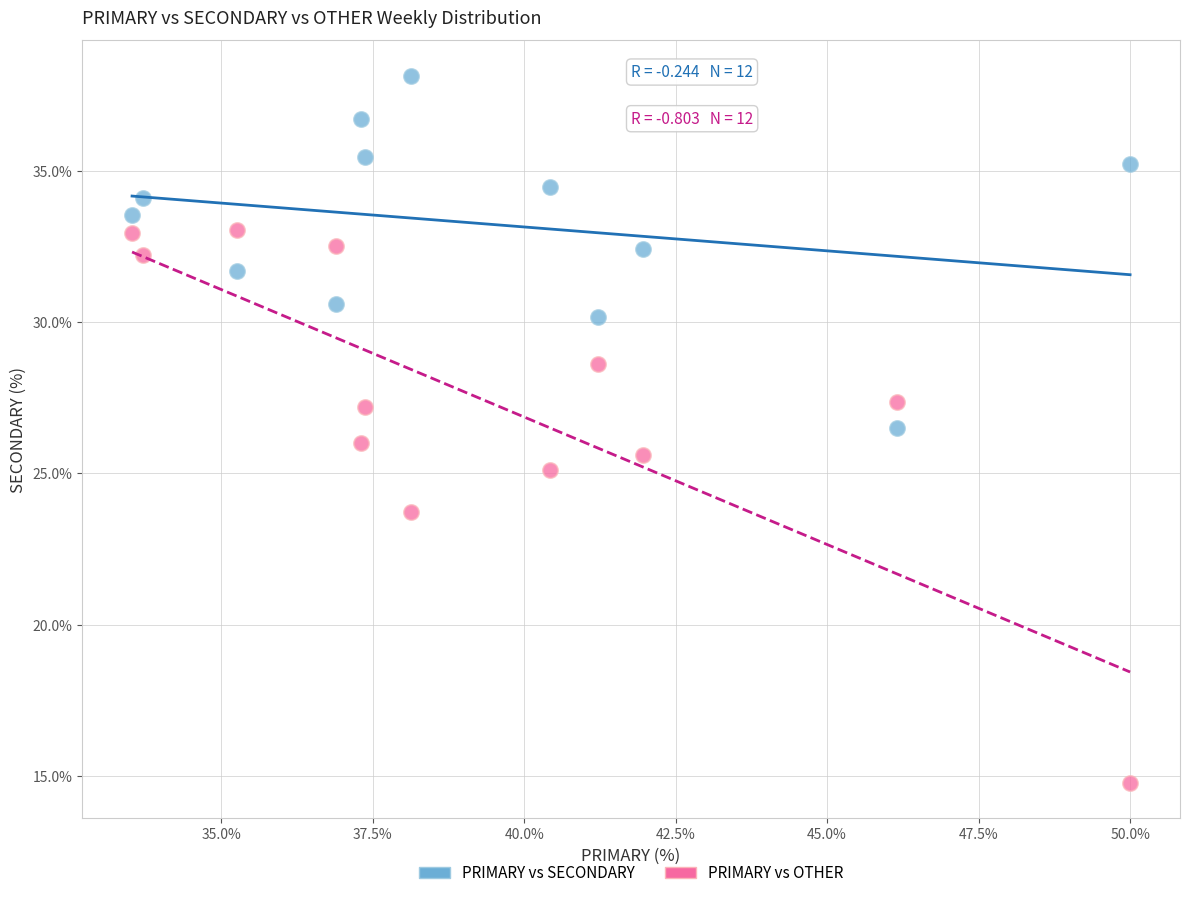

Which series reaches the maximum Y coordinate?

PRIMARY vs SECONDARY